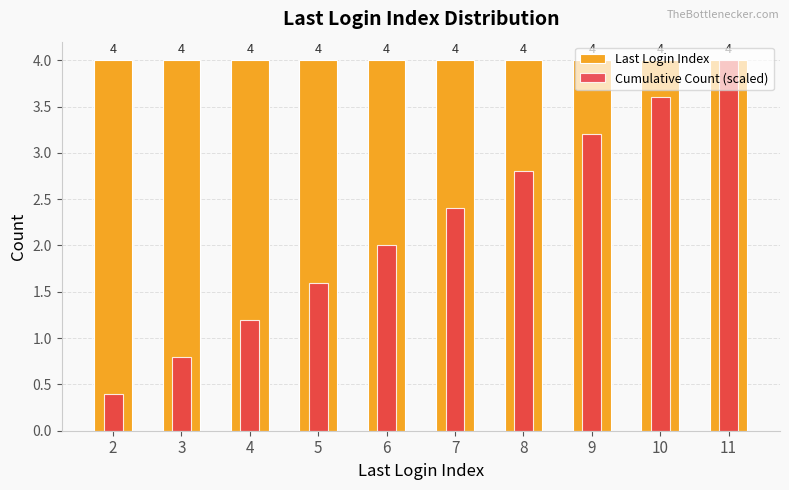

What is the value of the Last Login Index bar at the 8th from the left?

4.0